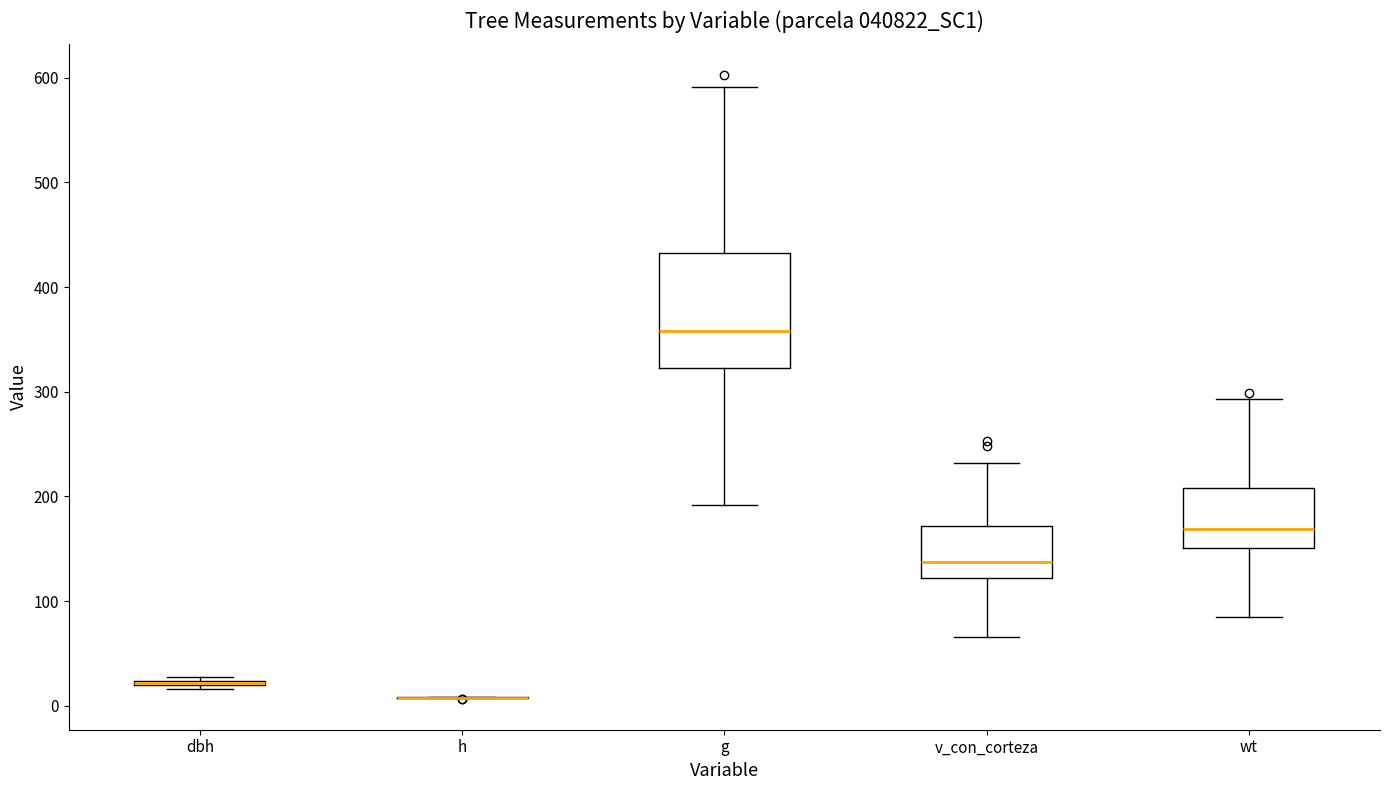

Reading left to right, transcribe this box plot: for each box, give where its median line is, the range the box spans, and where its two whiskers end, as read against the y-axis. The values are not printed on the chart, so give them approximately, as read against the axis.

dbh: box collapsed to a line at 20, whiskers 20 to 30
h: box collapsed to a line at 10, whiskers 10 to 10
g: median 360, box 320 to 430, whiskers 190 to 590
v_con_corteza: median 140, box 120 to 170, whiskers 70 to 230
wt: median 170, box 150 to 210, whiskers 90 to 290